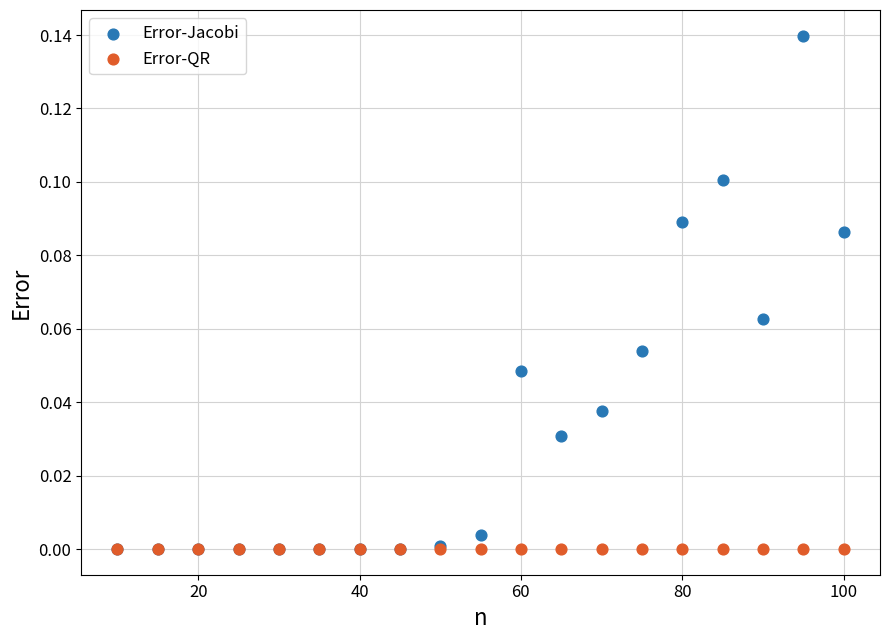

What are all the series names shown in the legend?

Error-Jacobi, Error-QR